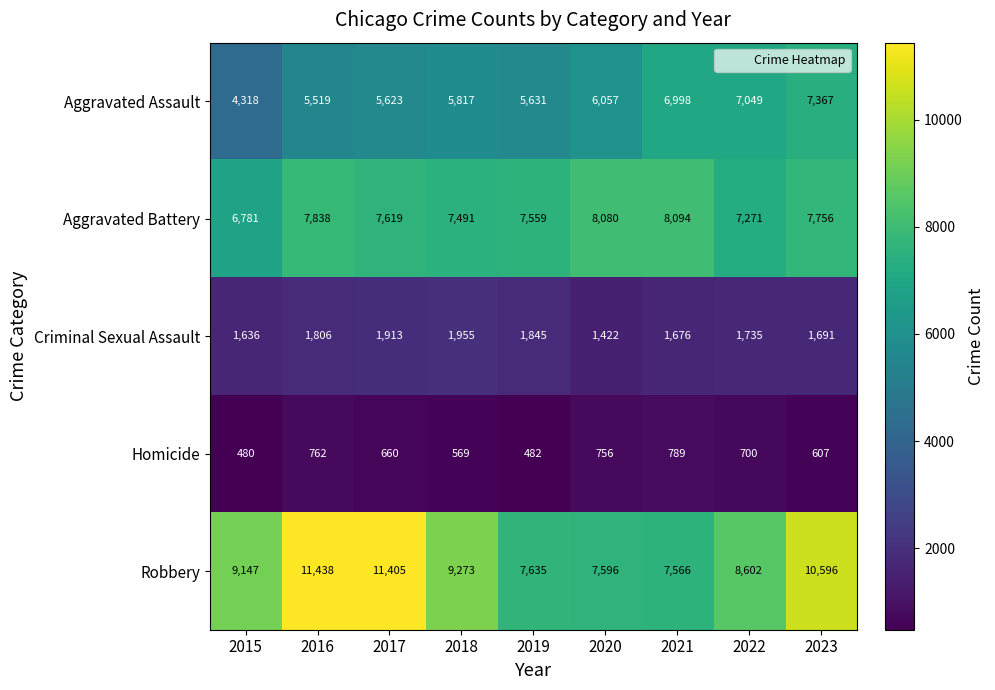

What is the difference between the Homicide values at 2017 and 2019?

178